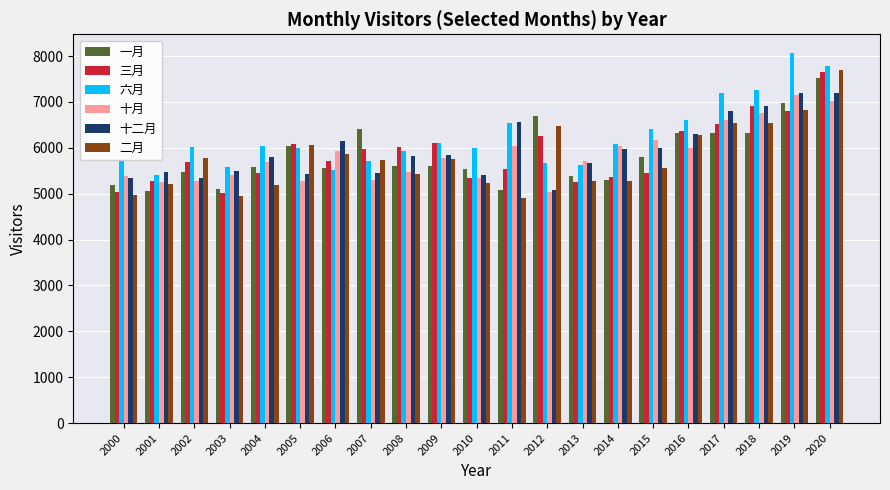

What is the difference between the highest and lowest values at 2003?

640